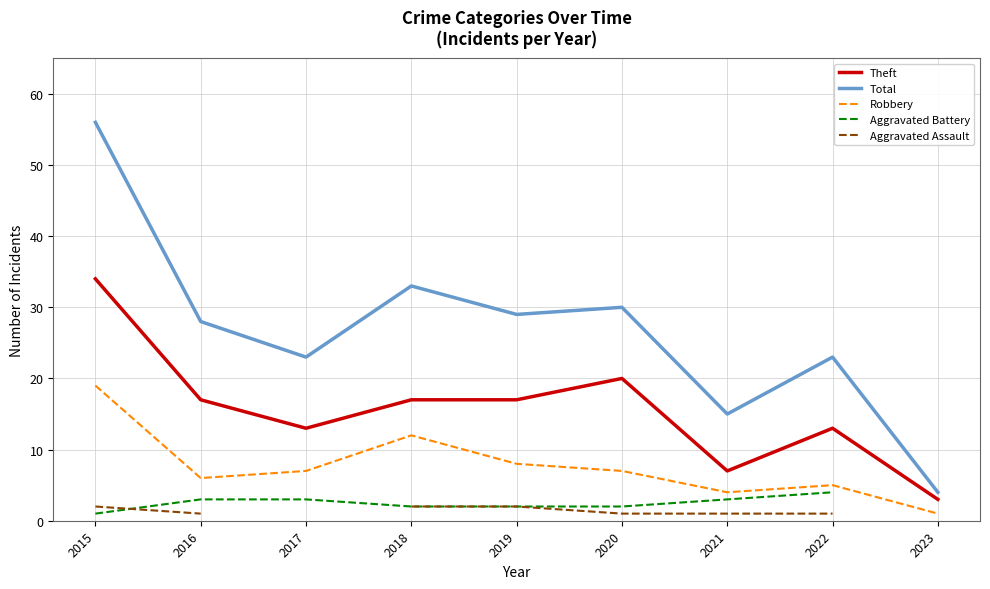

True or false: Total has a value of 11 at 2020.

False